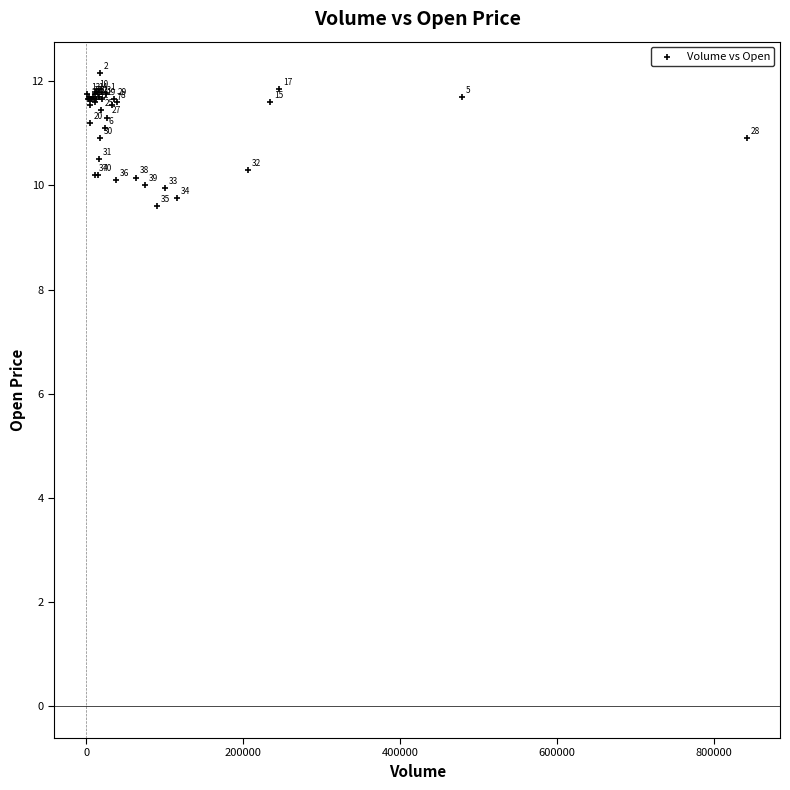

What Y value in the scatter plot is closest to 10?

10.0